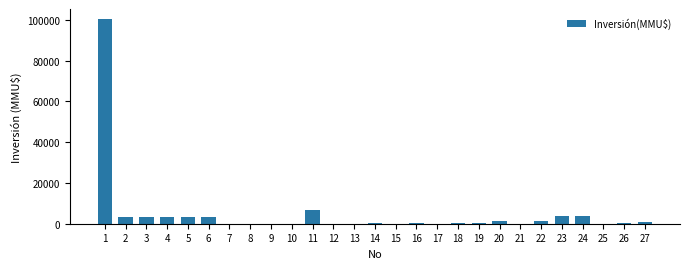

Are the bars horizontal?

No